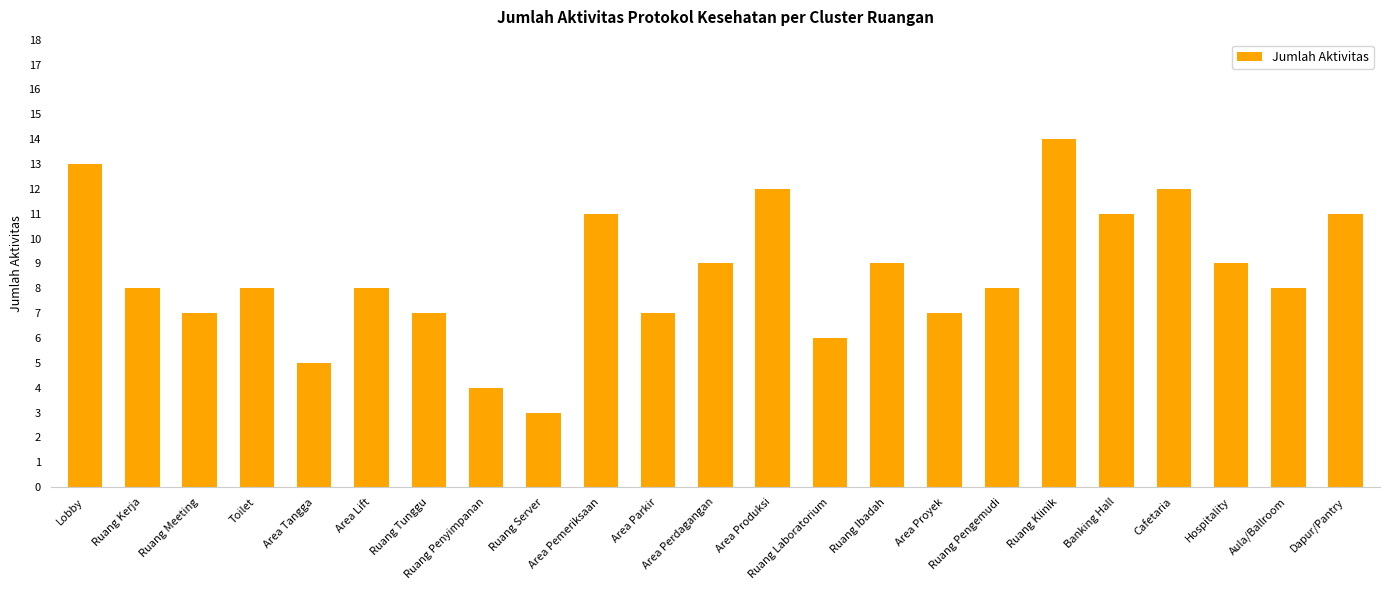

What value does the data have at Toilet, to the nearest 5?

10